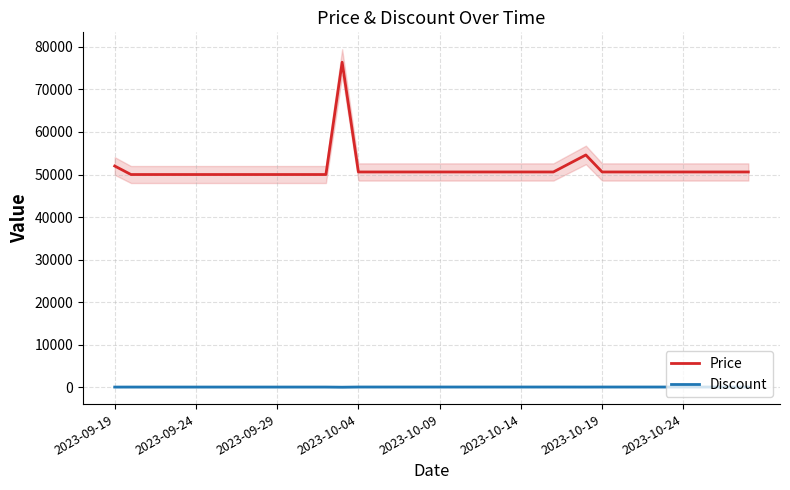

What is the highest value of the Price series?

76400